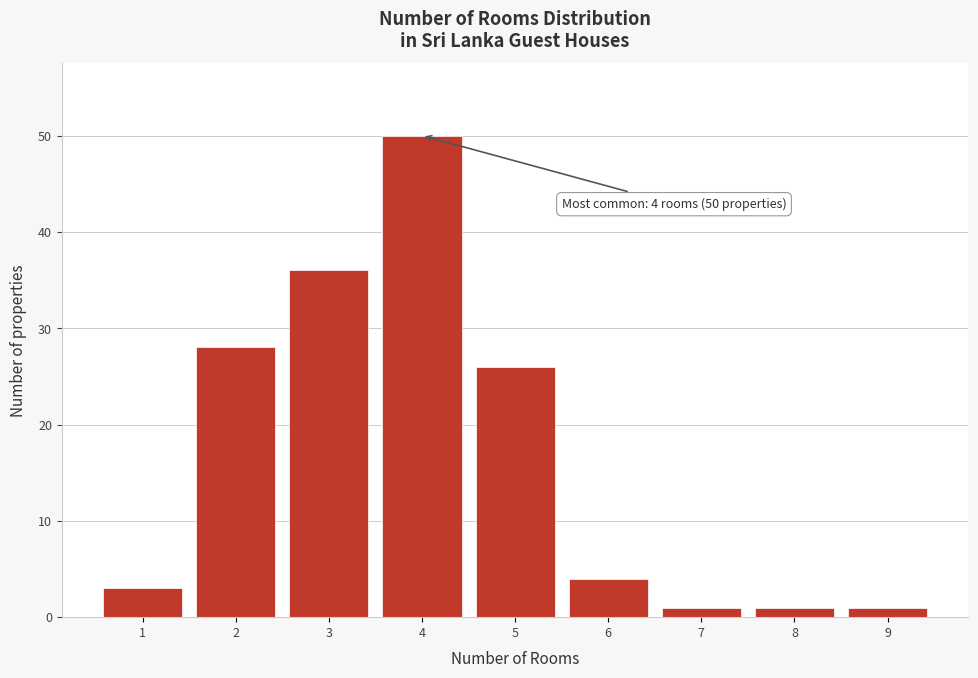

Which range on the x-axis has the tallest bar?

3.5 to 4.5